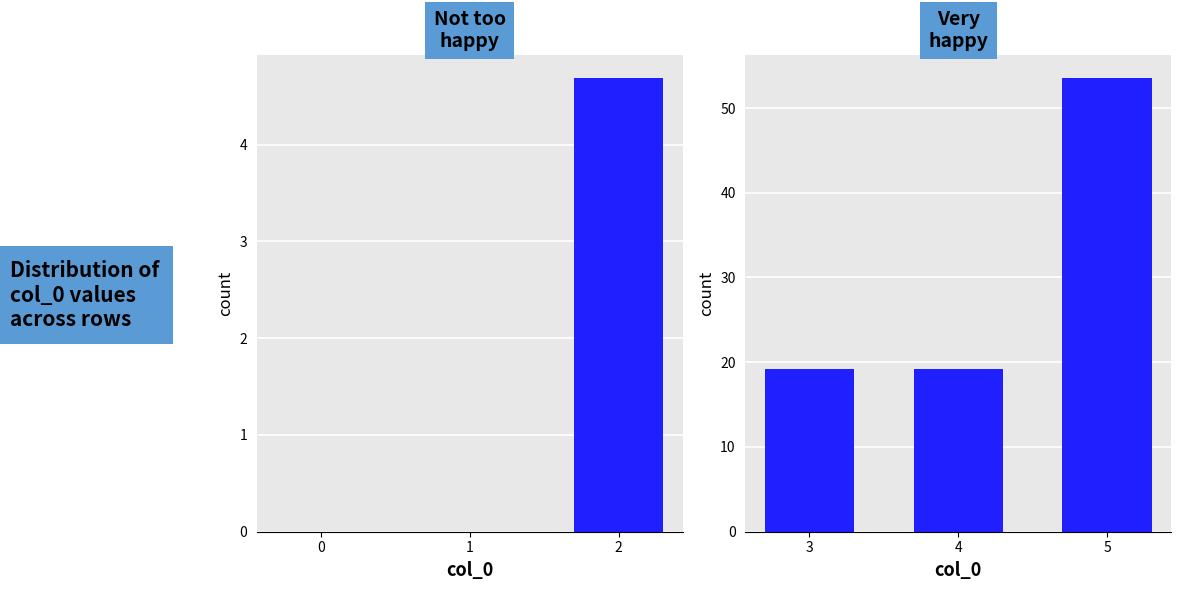

At which label does the data first exceed 19?

3